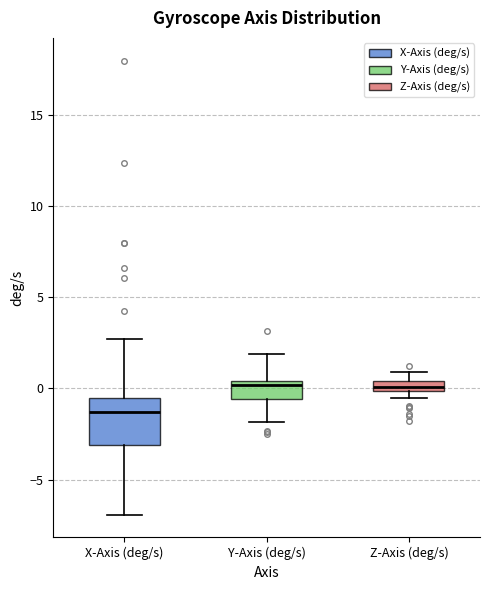

Which box is the tallest, from its lower edge to its upper edge?

X-Axis (deg/s)